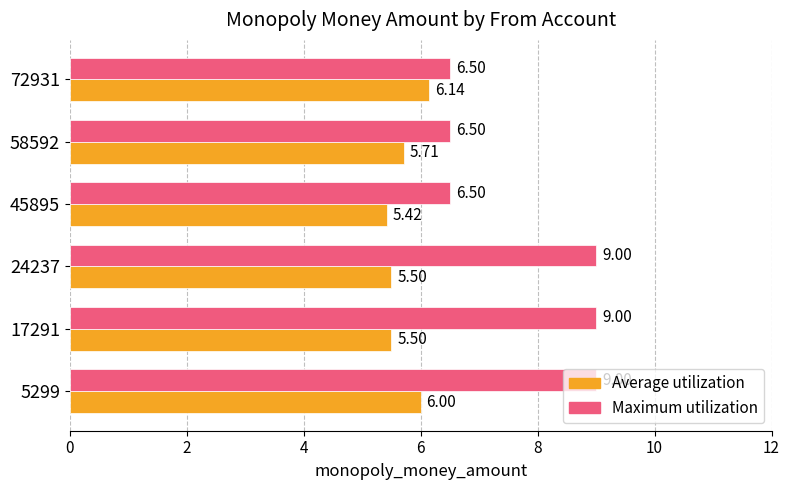

Which series has the largest total across all categories?

Maximum utilization